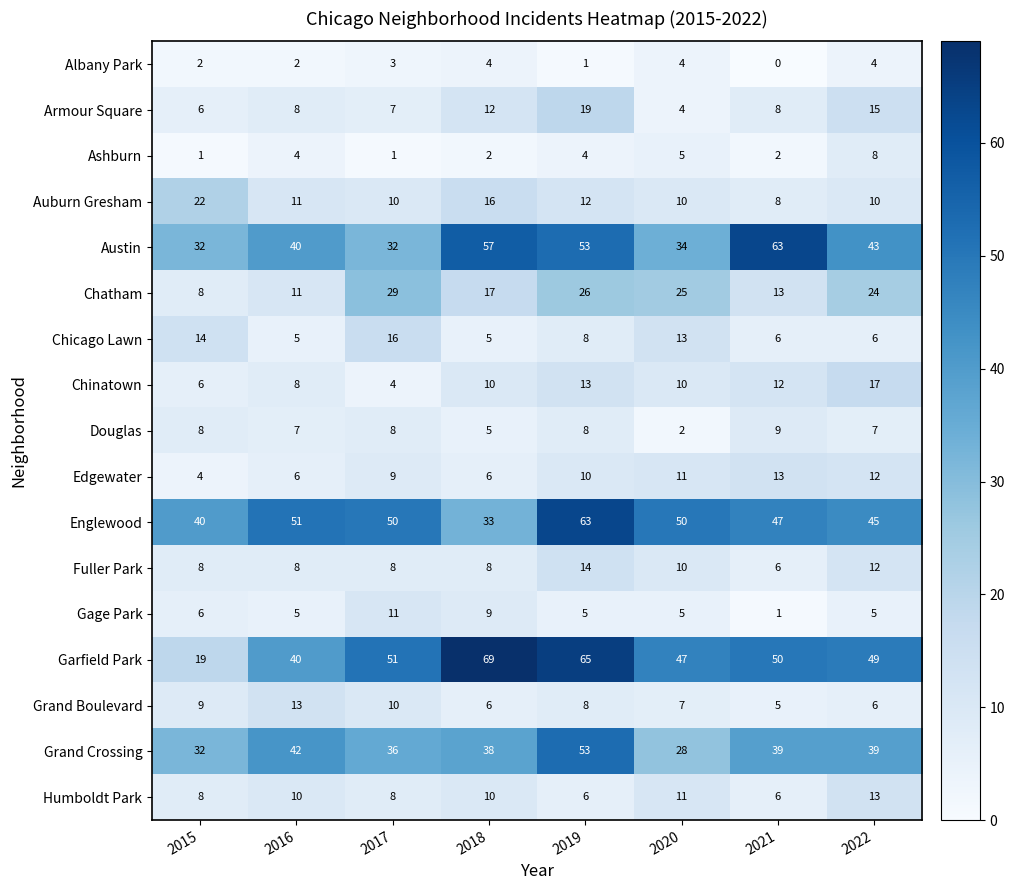

What is the difference between the highest and lowest values at 2017?

50